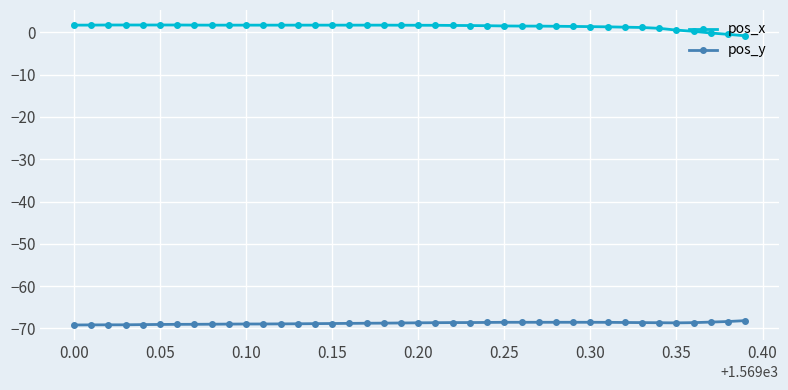

Rank the series by their maximum value, from highest to lowest.

pos_x, pos_y